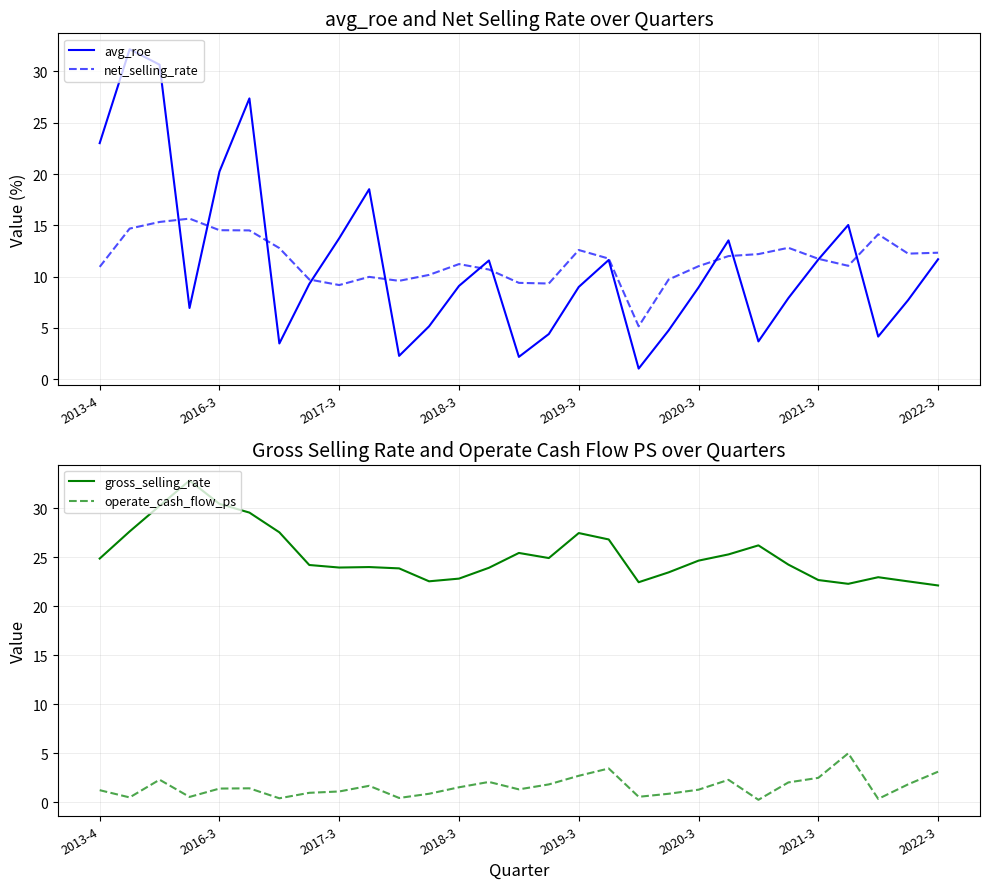

Read the operate_cash_flow_ps value at 2019-3.

2.7